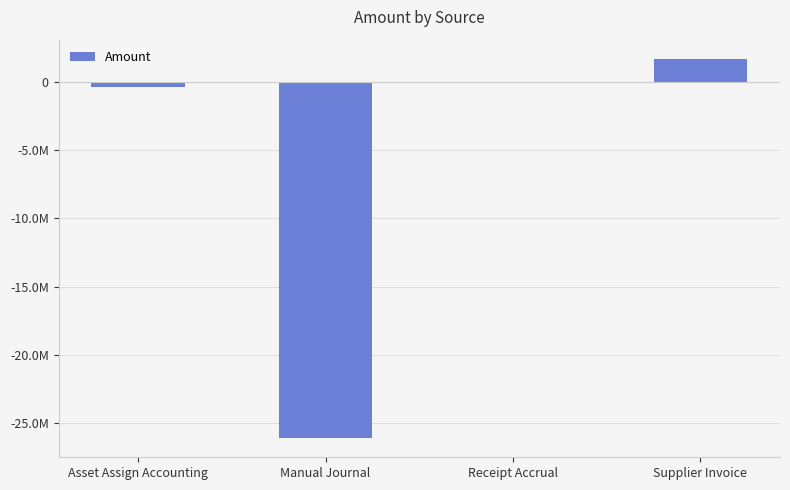

What position from the left is Asset Assign Accounting?

1